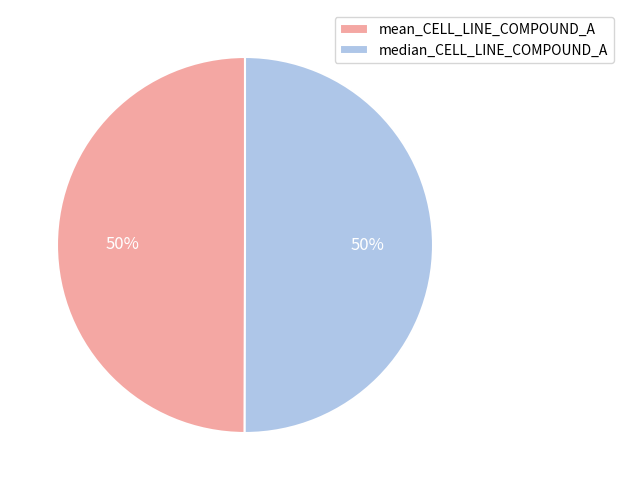

What percentage is the mean_CELL_LINE_COMPOUND_A slice, to the nearest percent?

50%